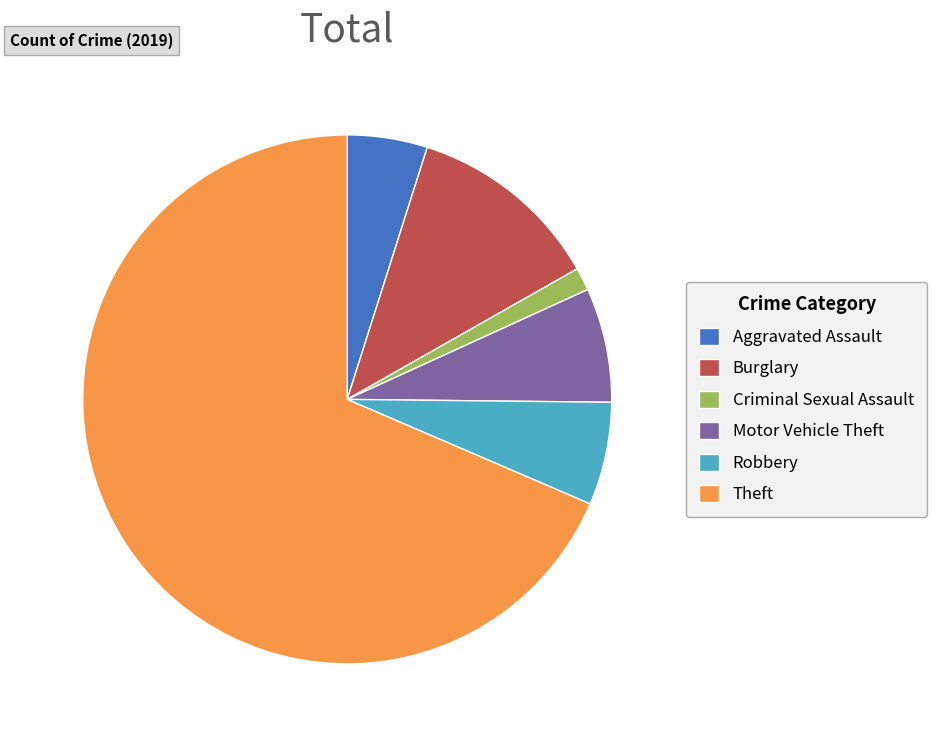

Which category has the smallest portion of the pie?

Criminal Sexual Assault